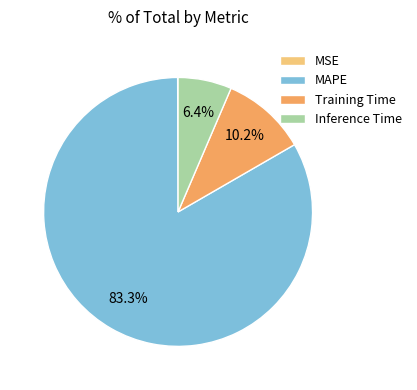

Which category has the biggest portion of the pie?

MAPE